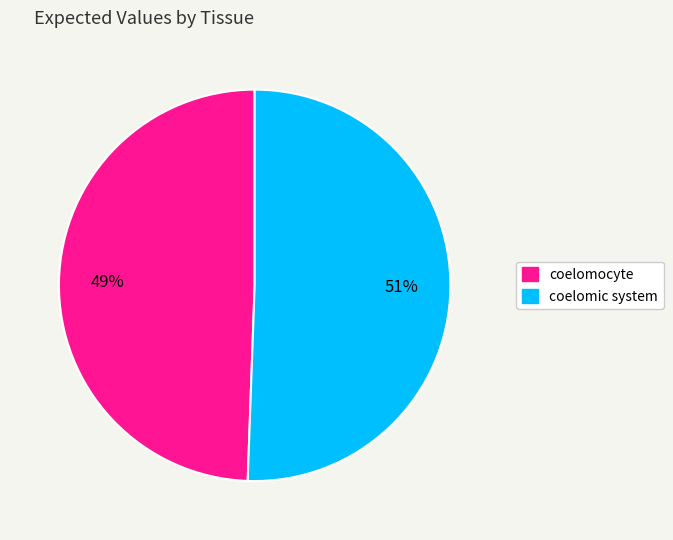

To the nearest percent, what is the average slice percentage?

50%